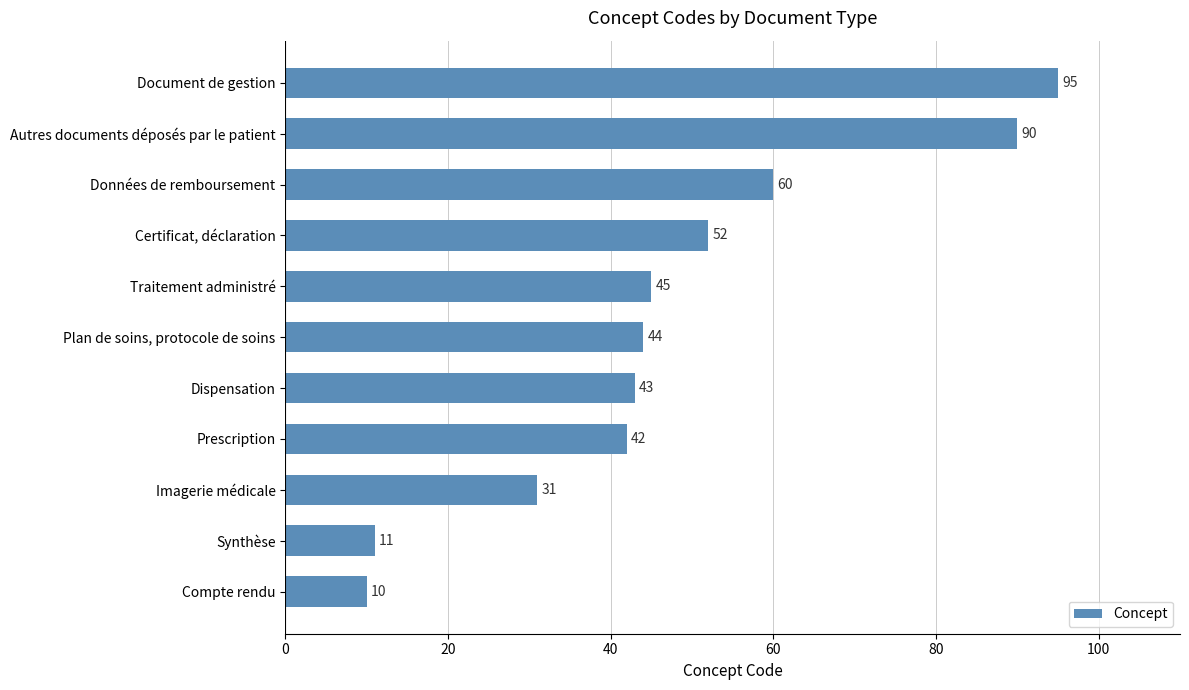

How many categories are shown in the chart?

11